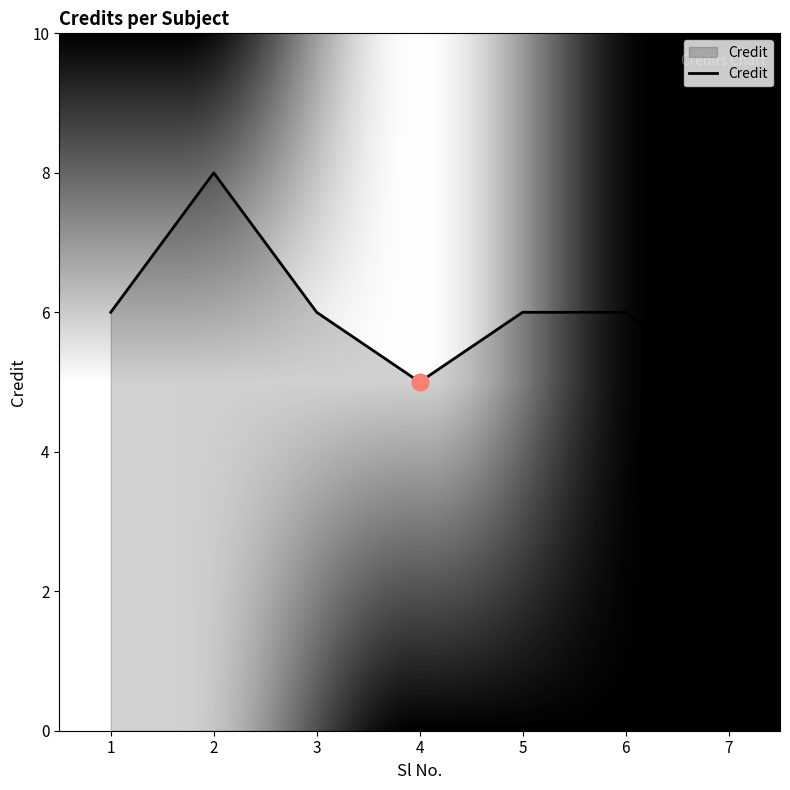

How many lines are shown in the chart?

1